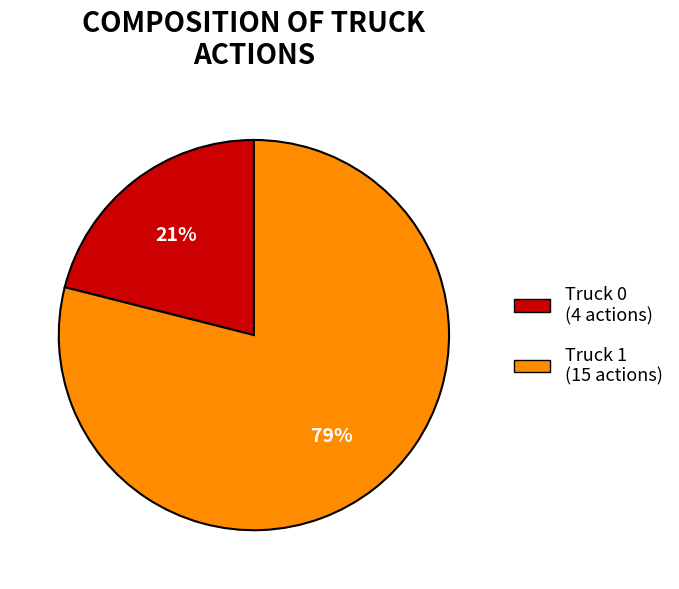

What percentage is the Truck 0 slice, to the nearest percent?

21%